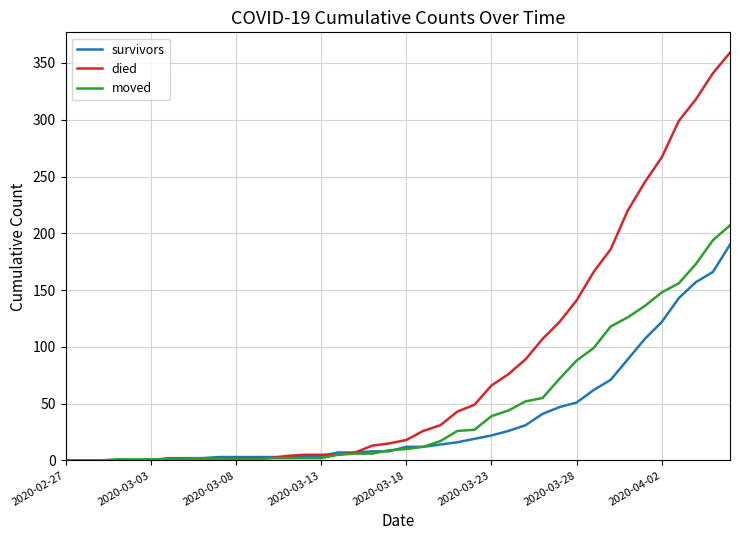

Which series has the widest spread of values?

died